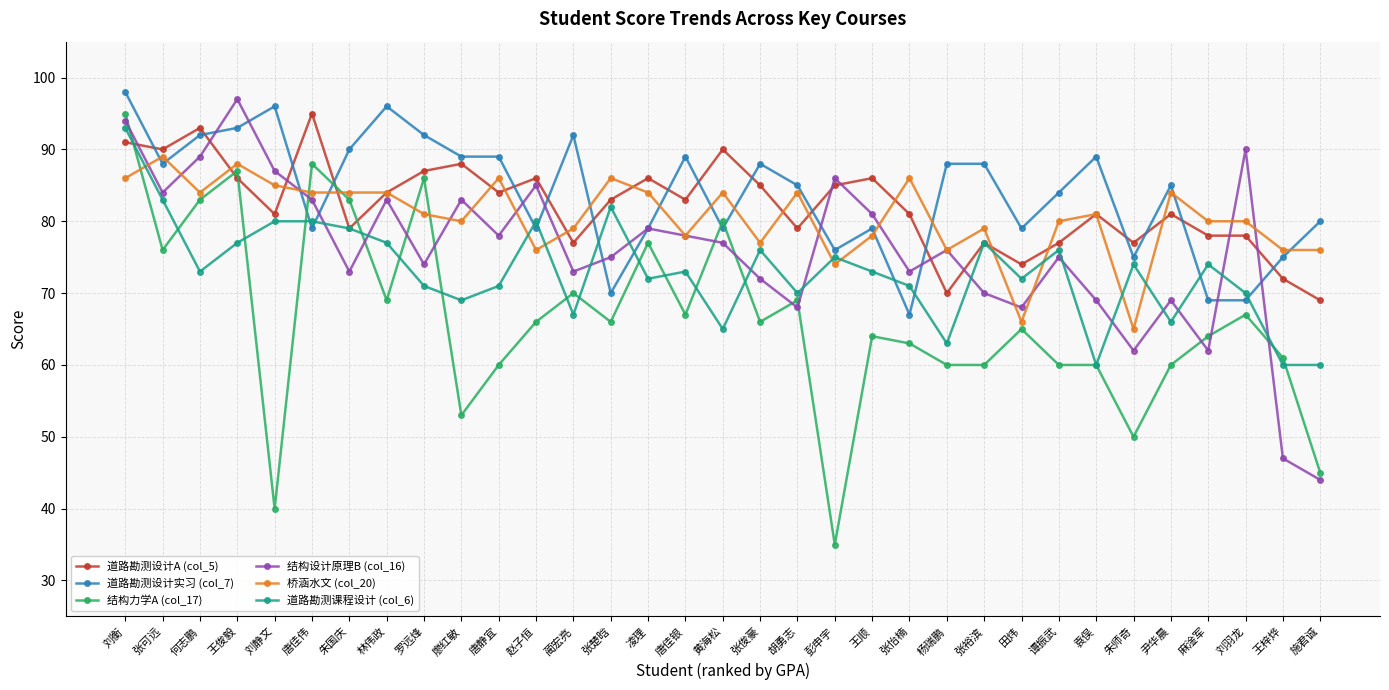

How many data points does each series have?

33